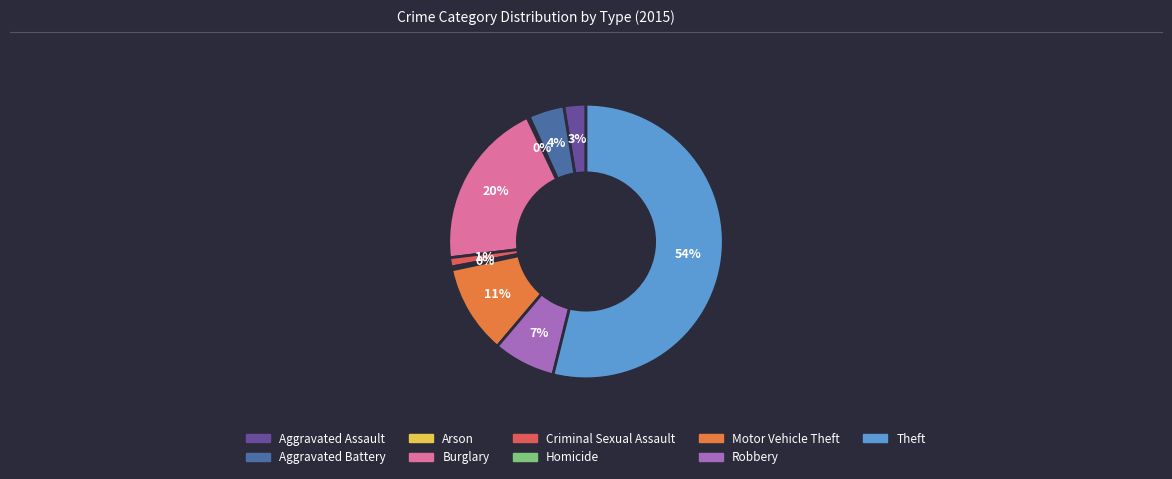

Is Theft the majority of the pie?

Yes